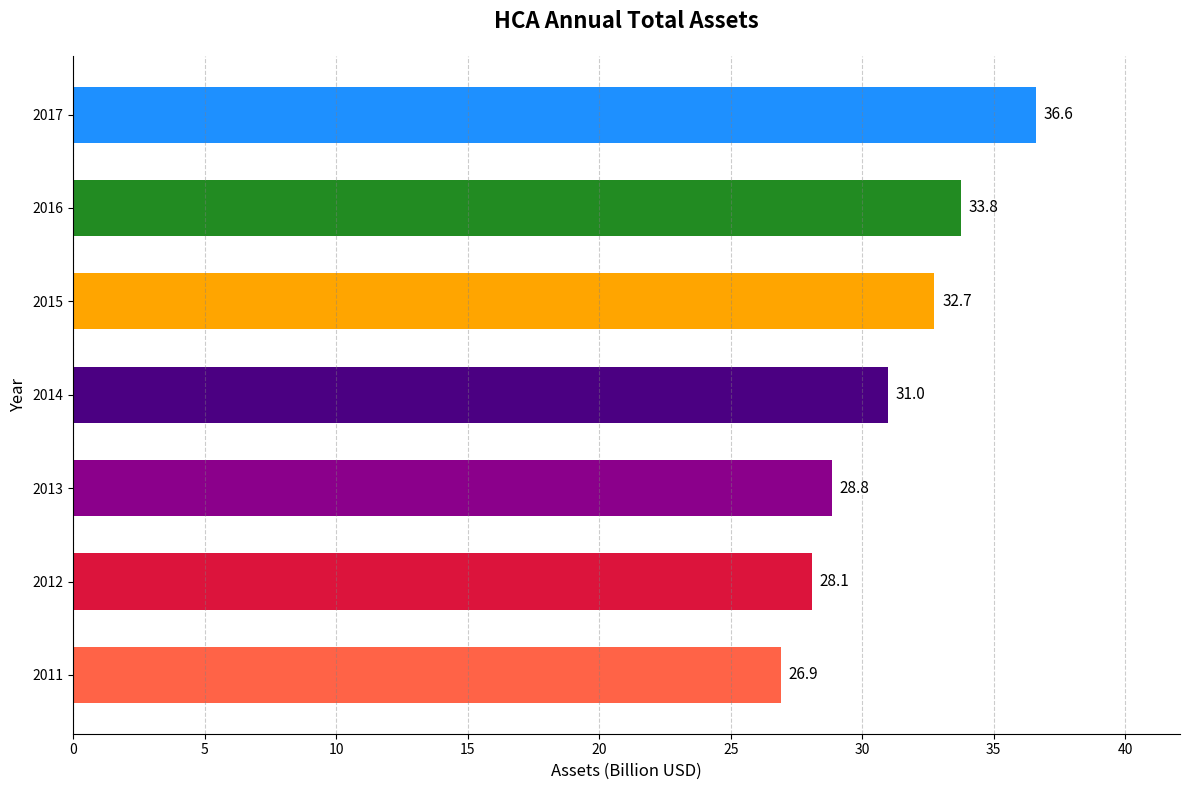

Rank the categories by value from highest to lowest.

2017, 2016, 2015, 2014, 2013, 2012, 2011